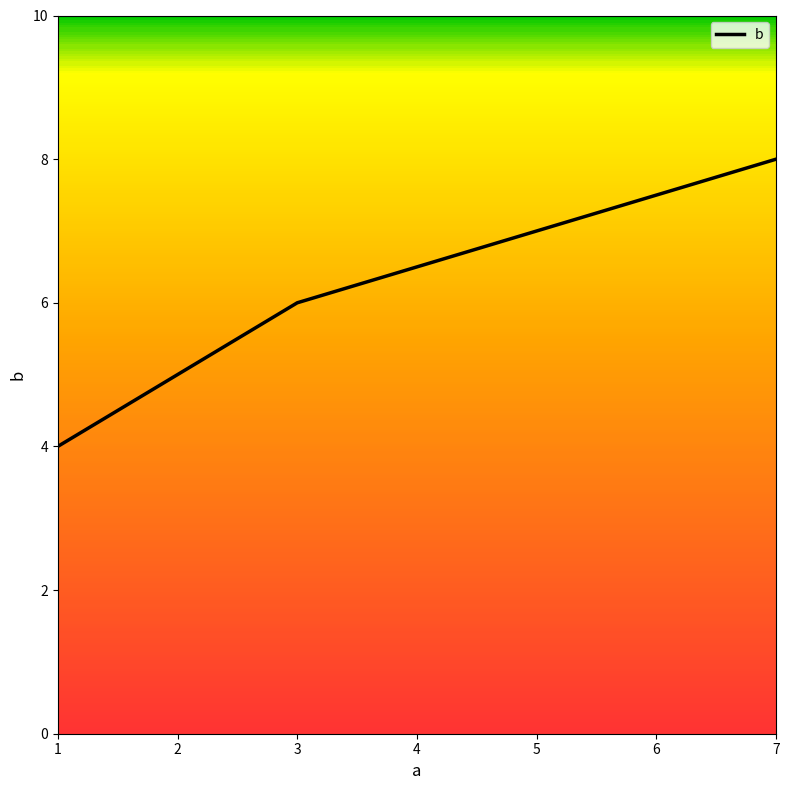

What is the difference between the second highest and second lowest values?

1